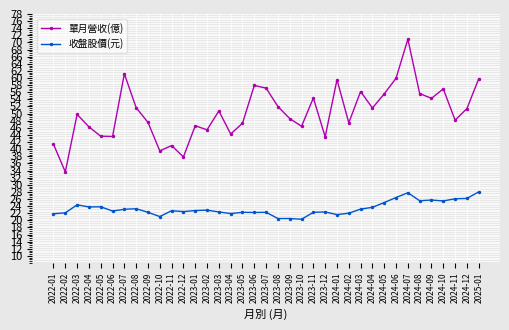

What is the total value across all series at 2022-02?

55.7